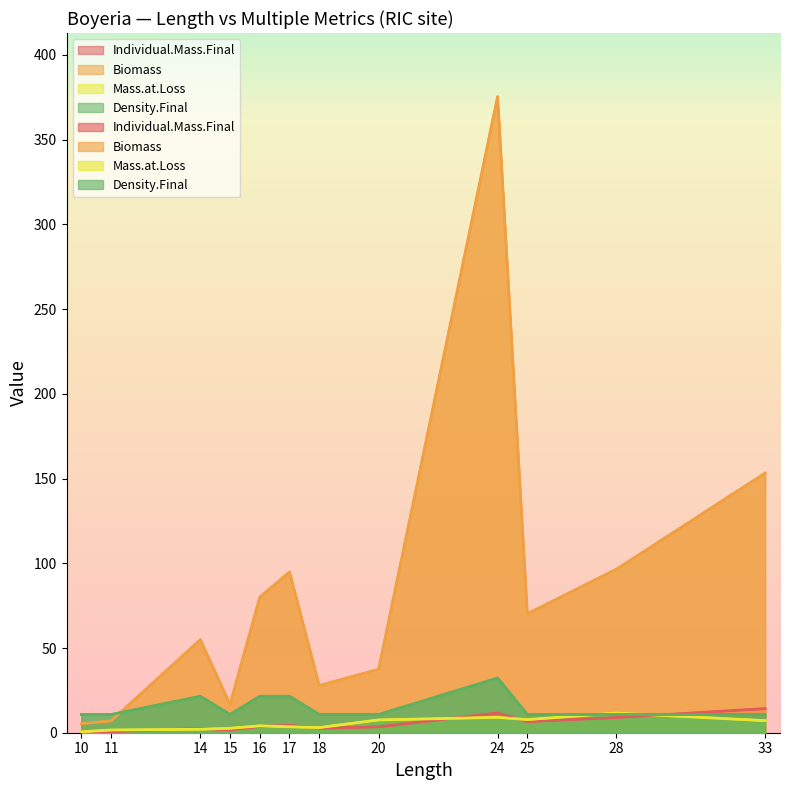

List the labels in order of Individual.Mass.Final value, smallest first.

10, 11, 15, 14, 18, 20, 16, 17, 25, 28, 24, 33